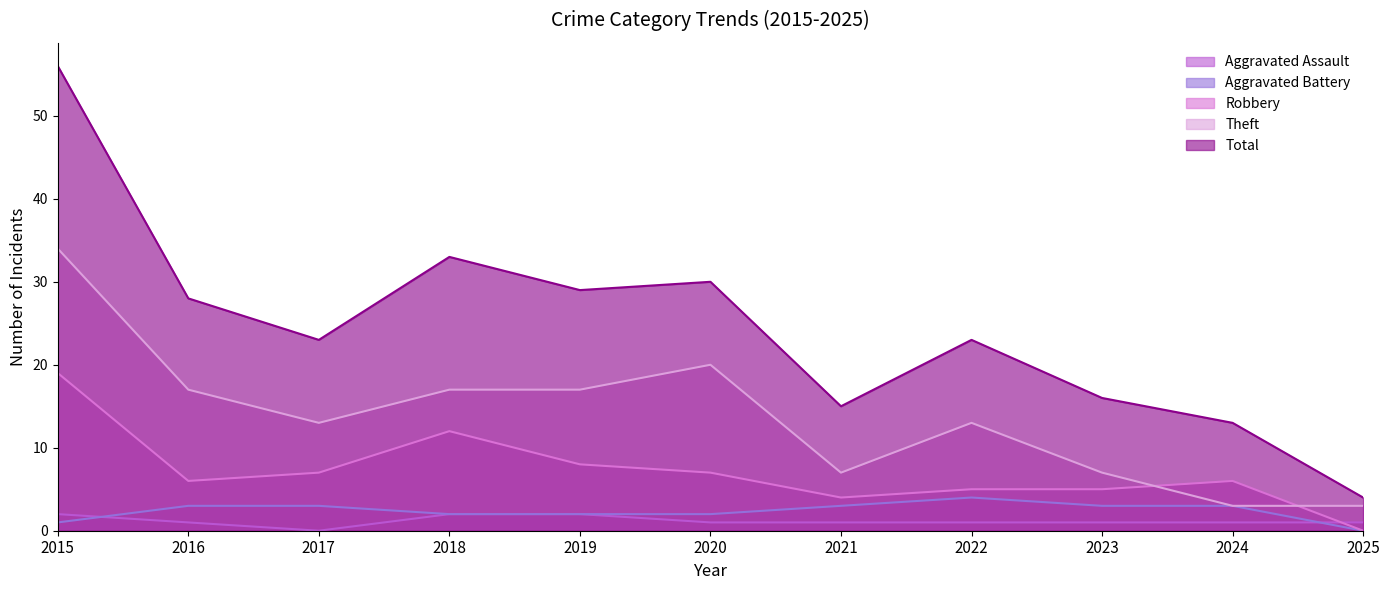

Rank the series by their maximum value, from highest to lowest.

Total, Theft, Robbery, Aggravated Battery, Aggravated Assault